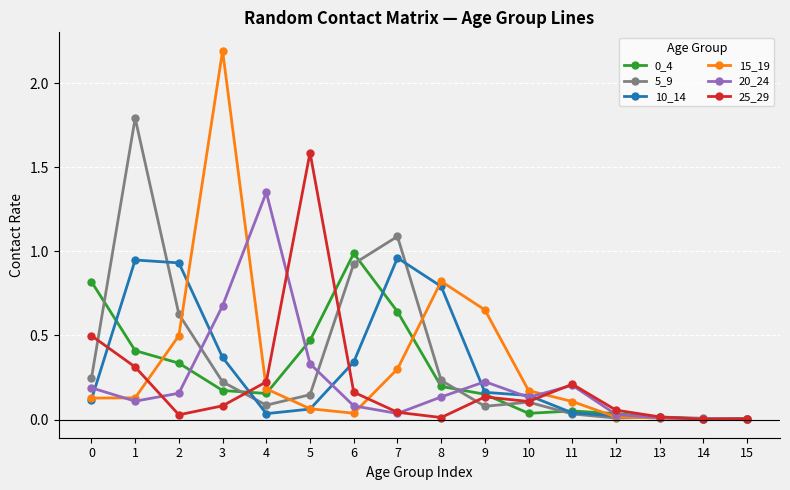

What is the approximate value of 5_9 at 7?

1.1